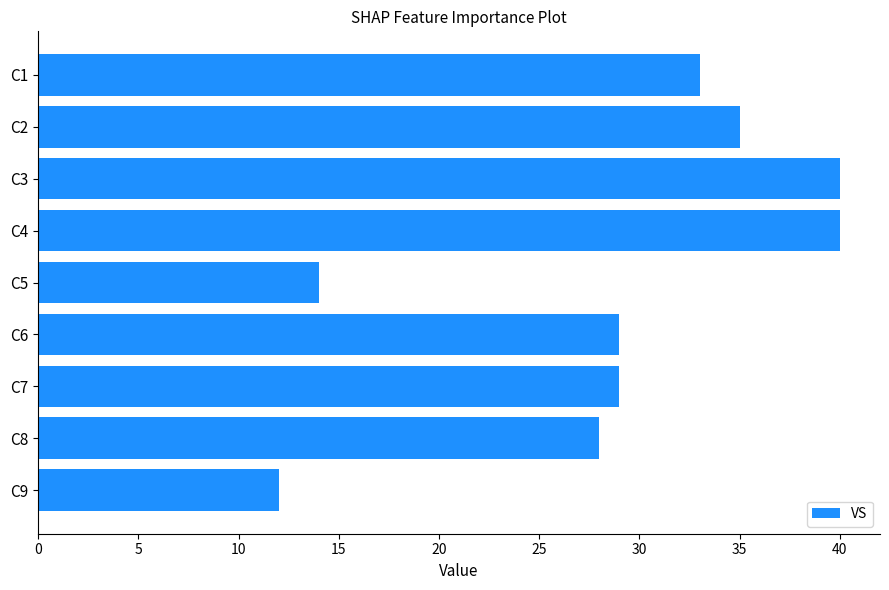

What is the change in value from C6 to C1?

+4